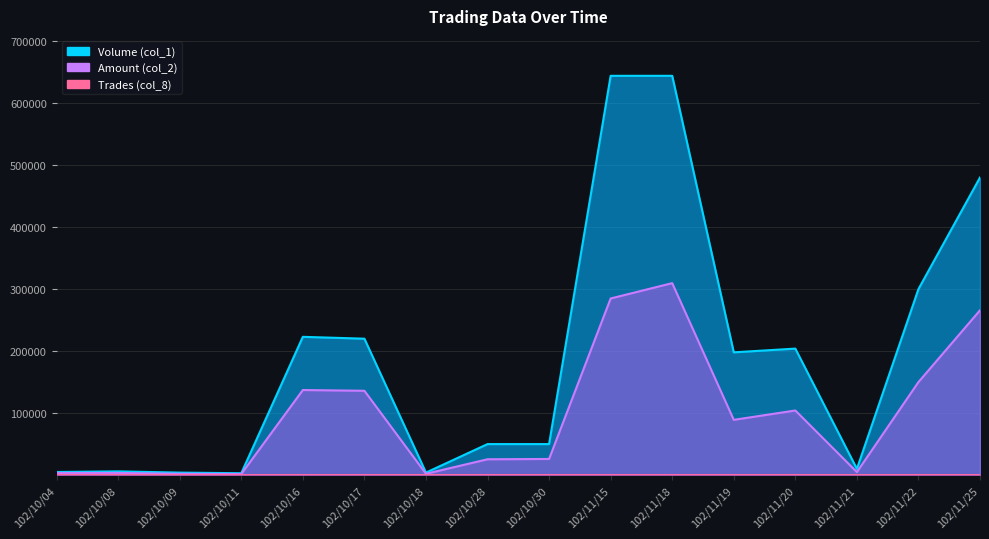

Between 102/10/28 and 102/11/18, which series saw the biggest shift?

Volume (col_1)